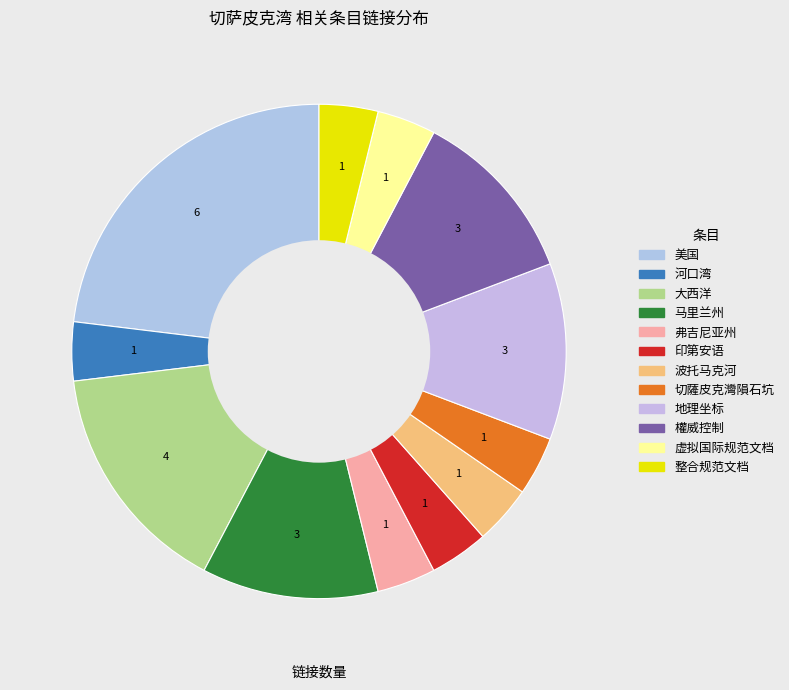

To the nearest percent, what is the average slice percentage?

8%